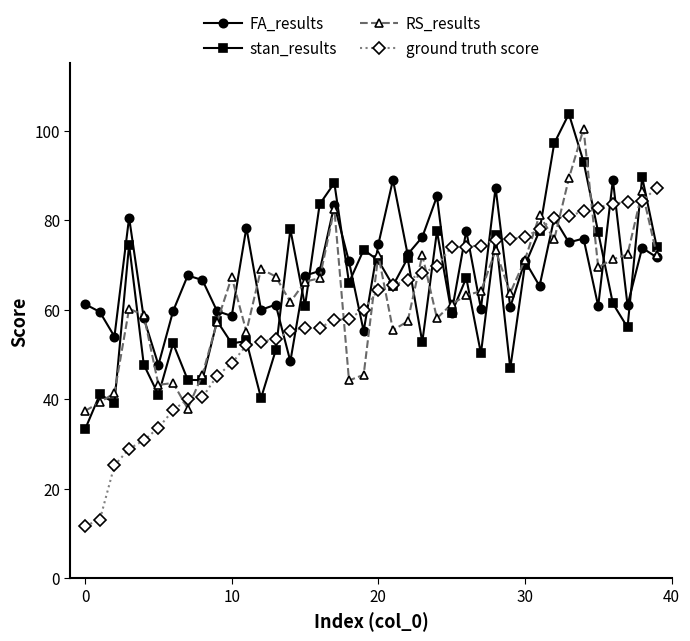

True or false: FA_results has more than 1 points higher than both neighbors.

True